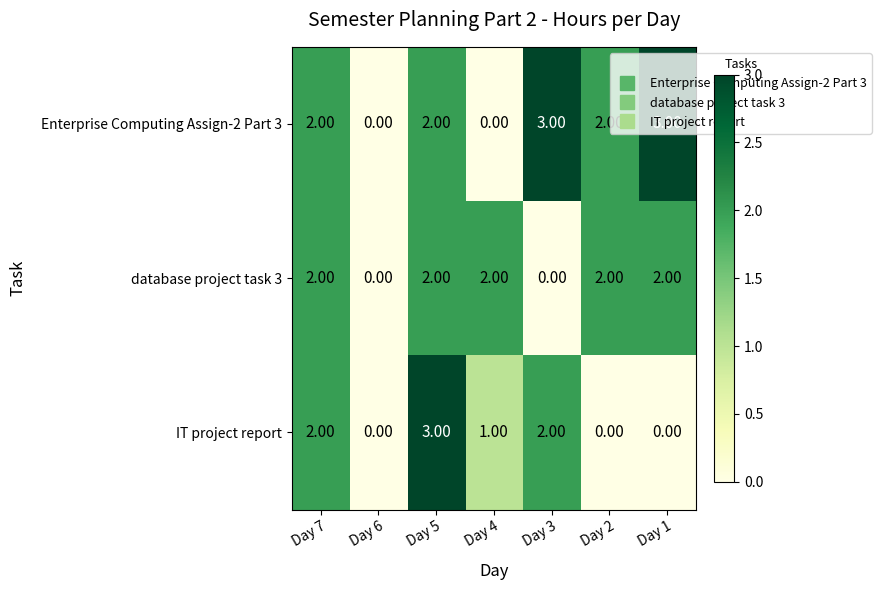

How many positive values does the database project task 3 series have?

5